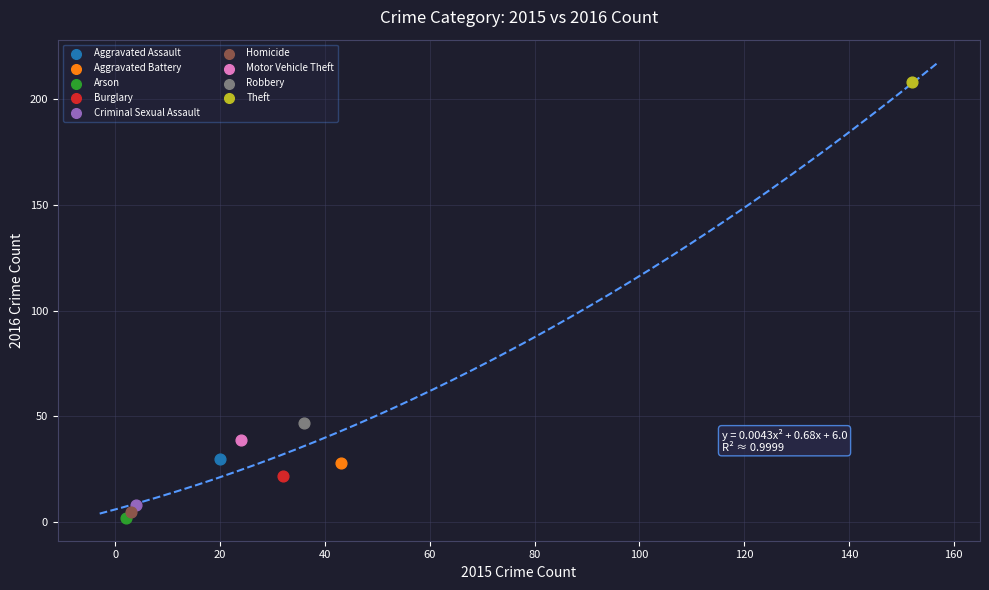

Which series contains the lowest Y value?

Arson